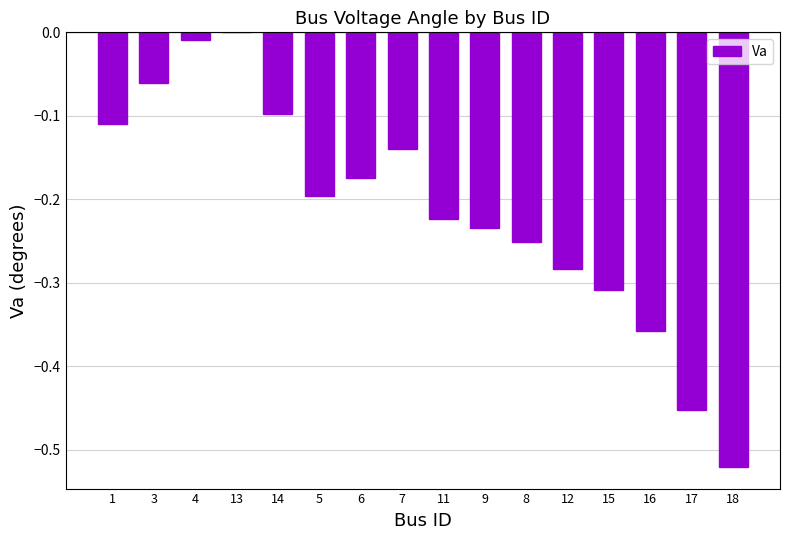

The value at 14 is -0.1. True or false?

True